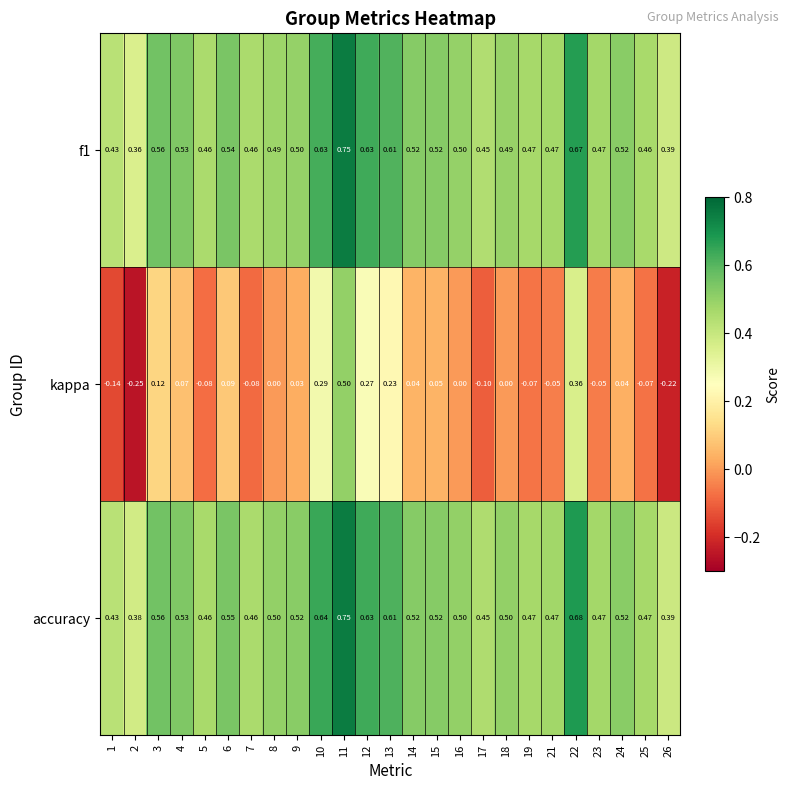

Which series changed the most between 17 and 26?

kappa